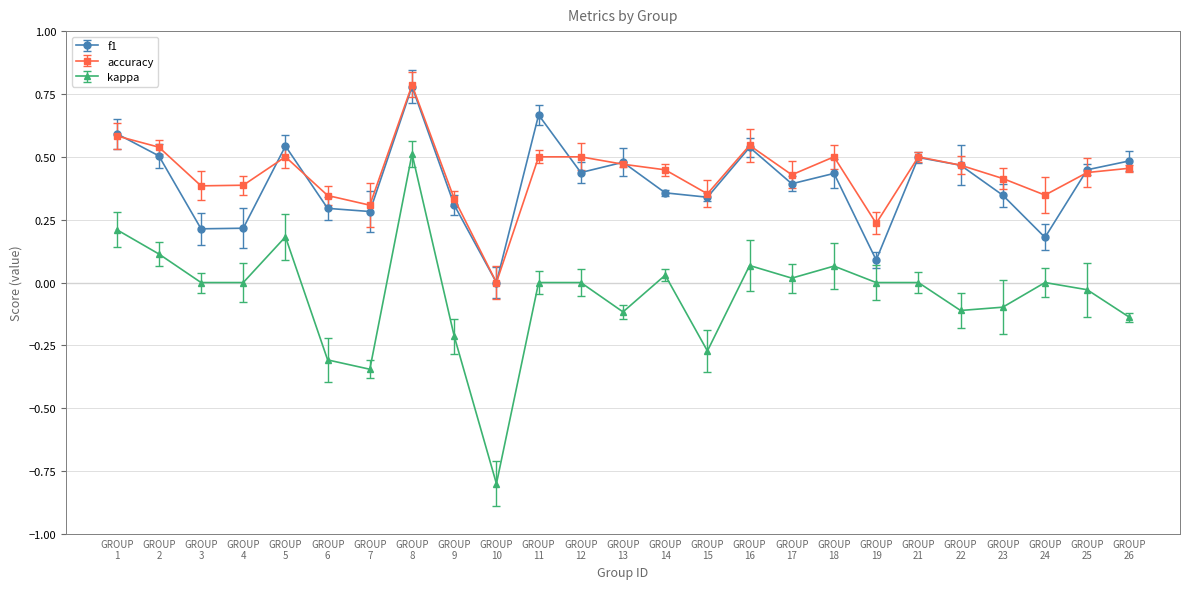

How many data points in accuracy are above 0?

24